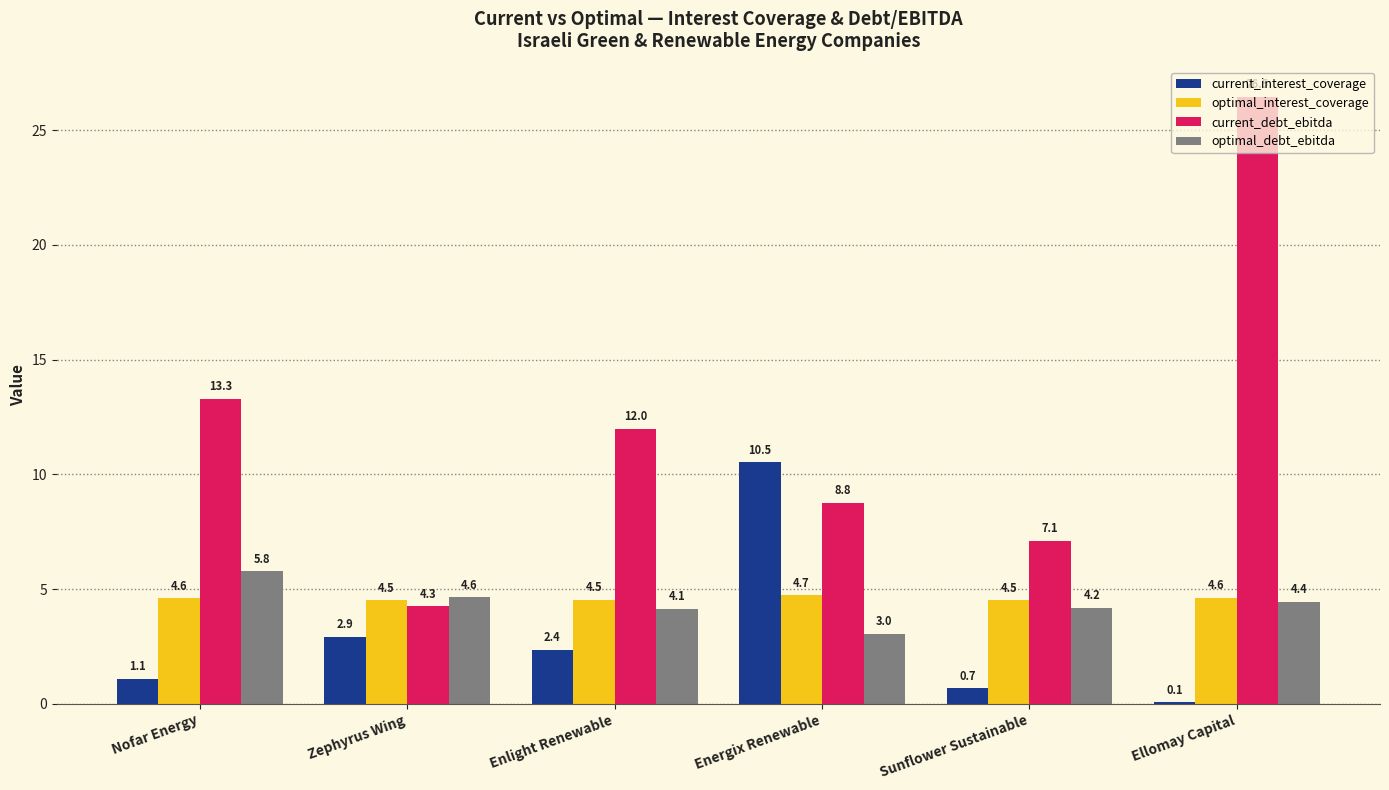

What is the average value of the optimal_interest_coverage series?

4.6